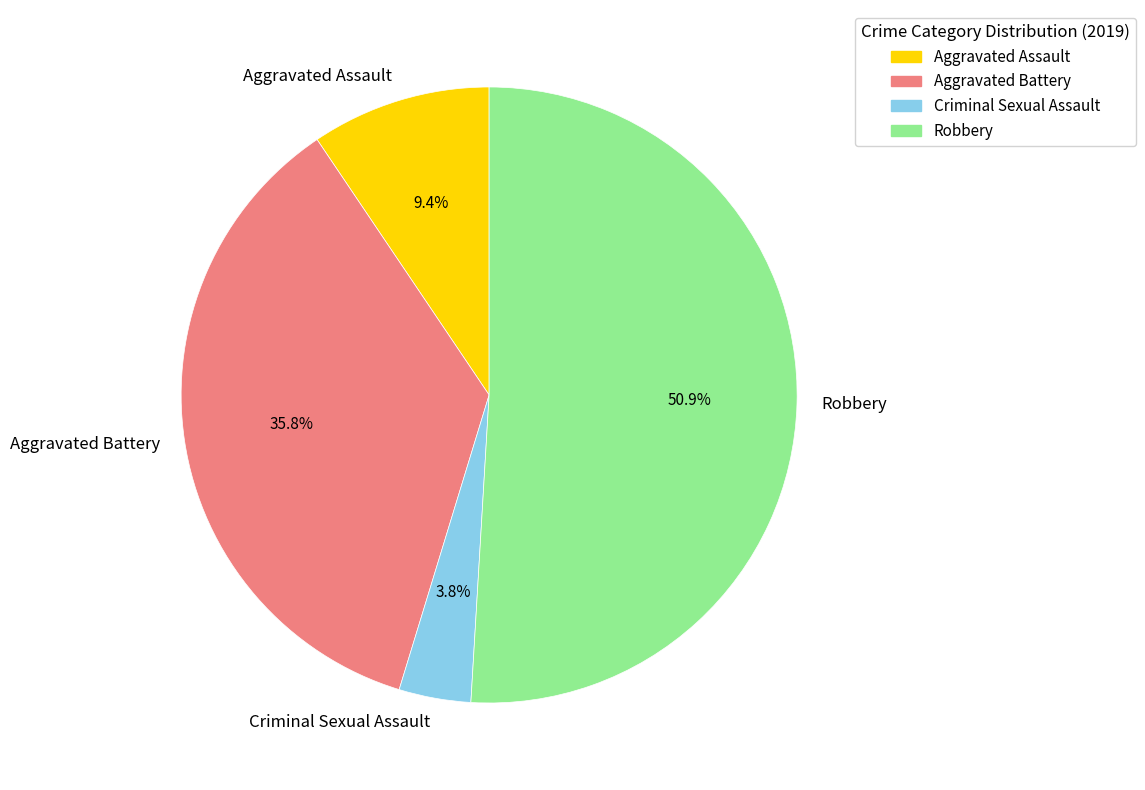

Rank the categories by value from highest to lowest.

Robbery, Aggravated Battery, Aggravated Assault, Criminal Sexual Assault